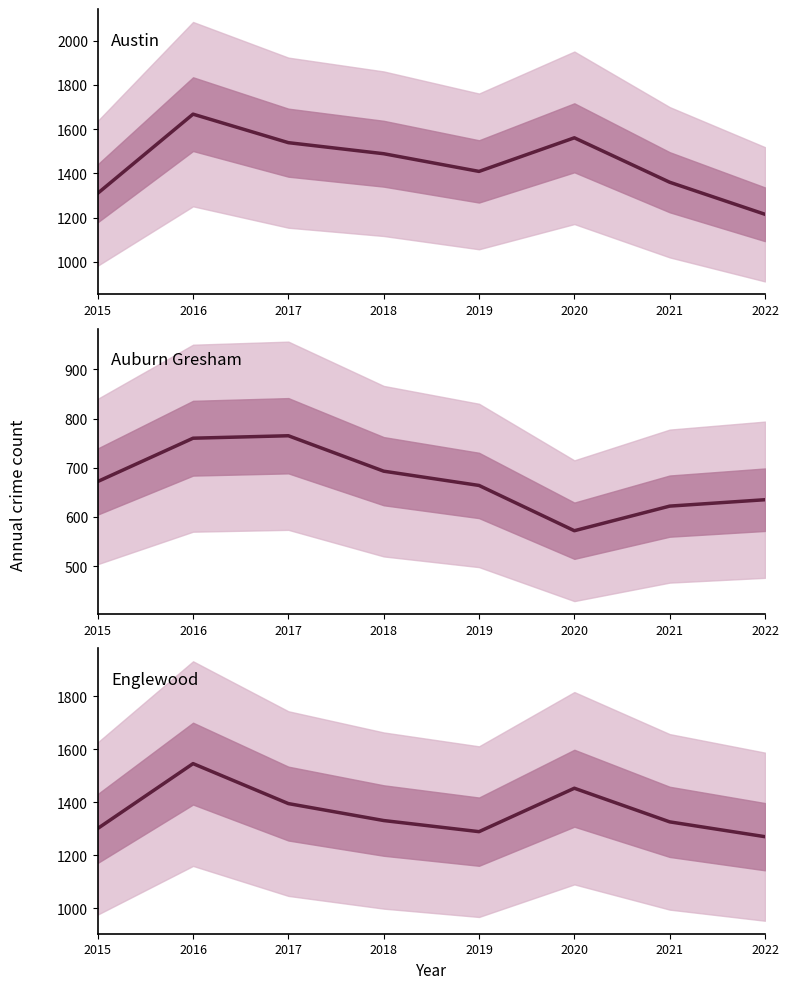

True or false: Englewood and Auburn Gresham intersect in this chart.

False